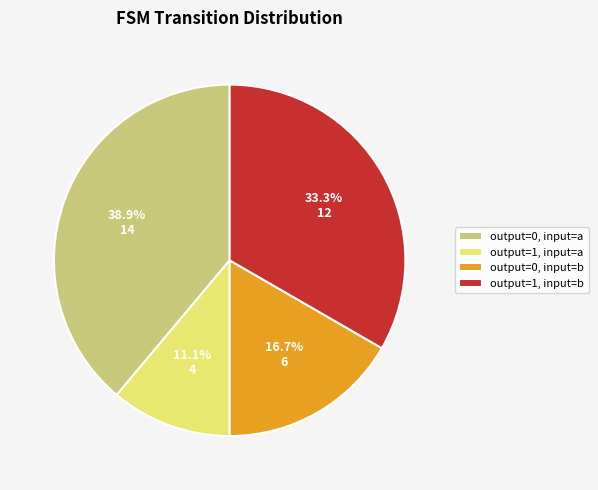

How many slices are in this pie chart?

4